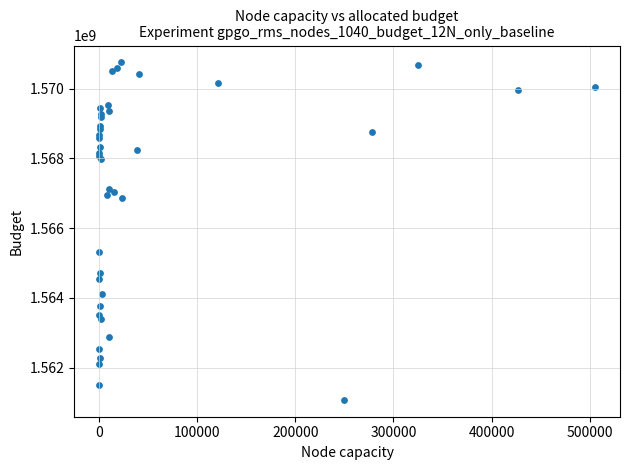

What Y value in the scatter plot is closest to 1565913600?

1565308800